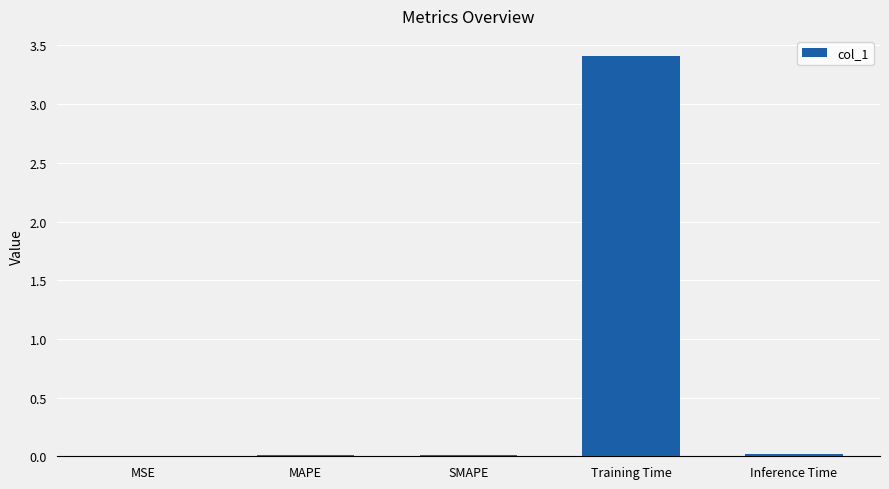

What is the sum of the values at Training Time and Inference Time?

3.4